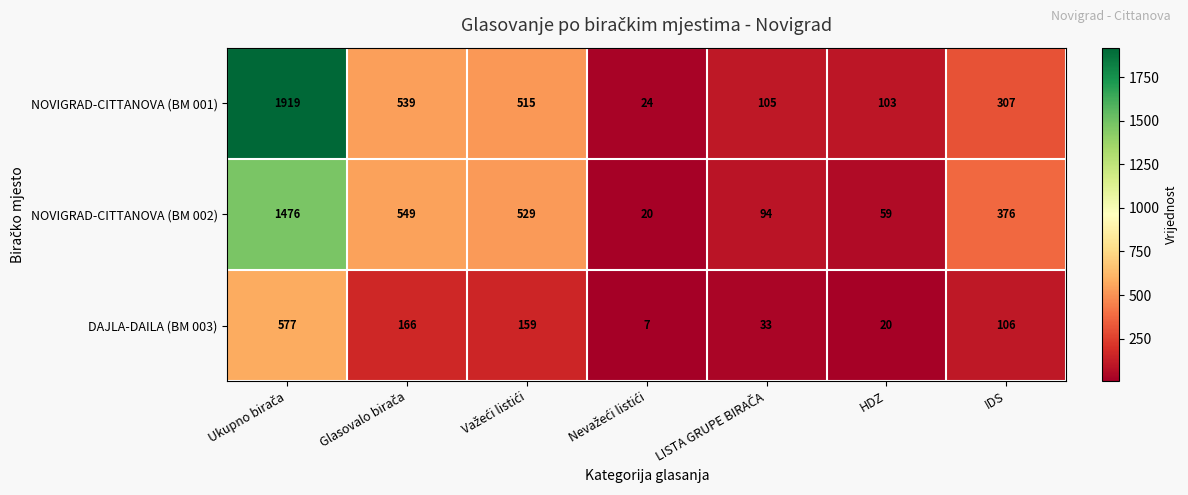

What is the total value across all series at IDS?

789